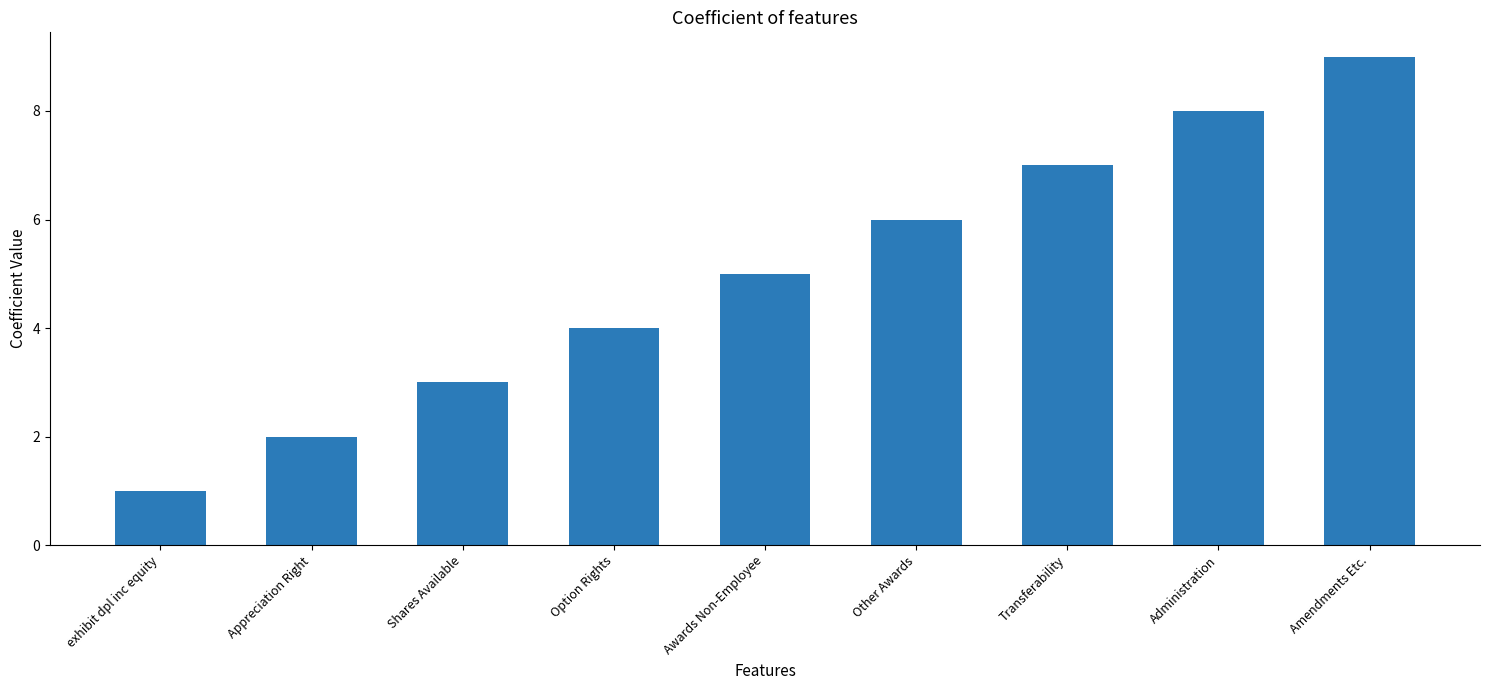

What is the greatest value displayed?

9